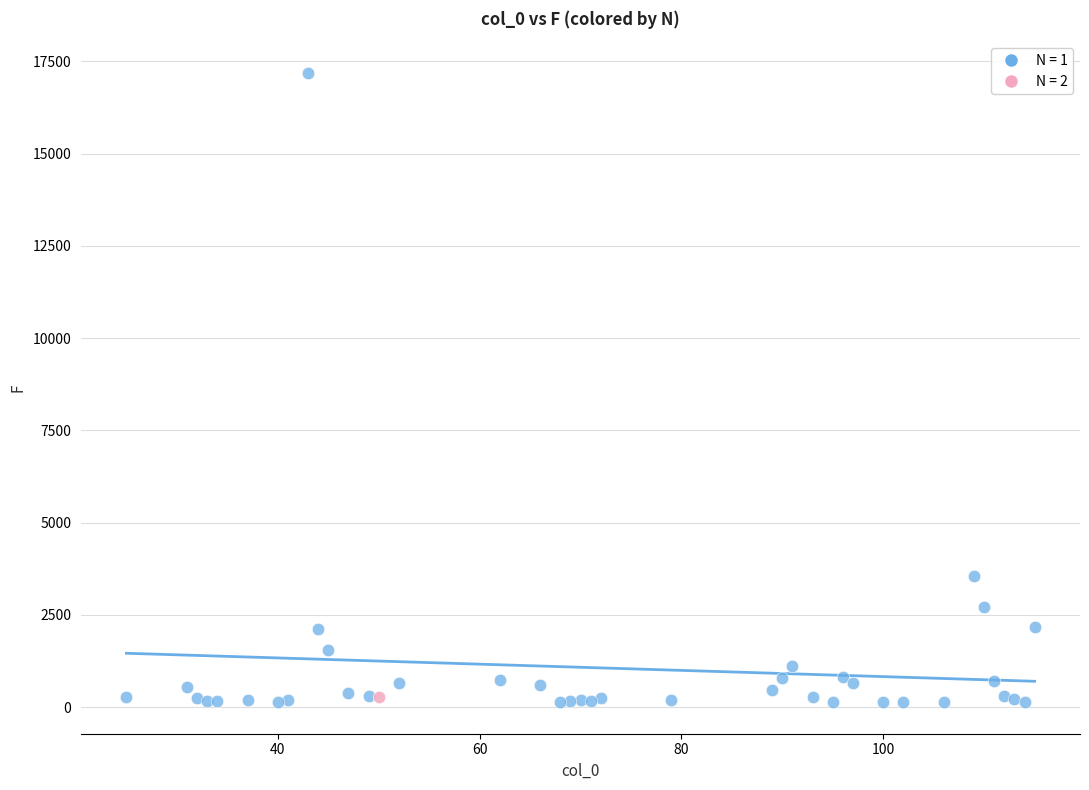

What are all the series names shown in the legend?

N = 1, N = 2